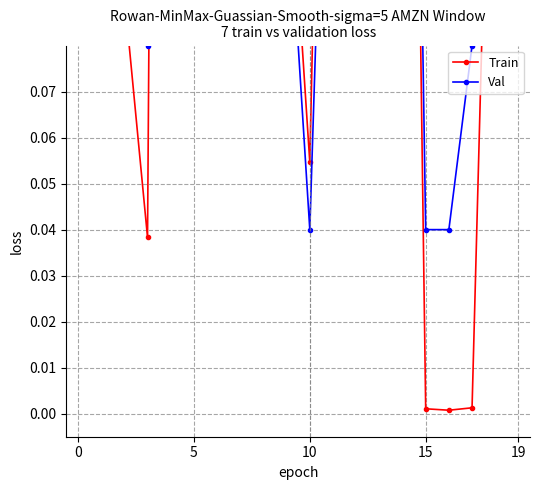

List the series in order of their overall mean, highest first.

Val, Train